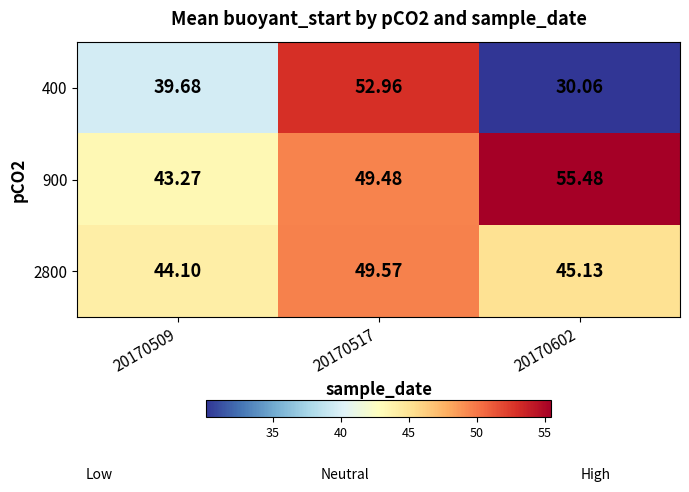

Is the value of 900 at 20170517 greater than the value of 400 at 20170509?

Yes